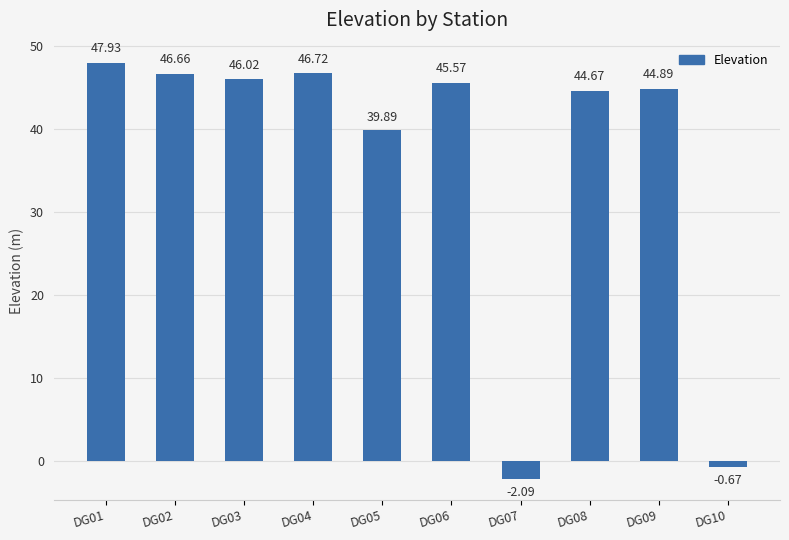

What is the value of the 7th bar from the left?

-2.1